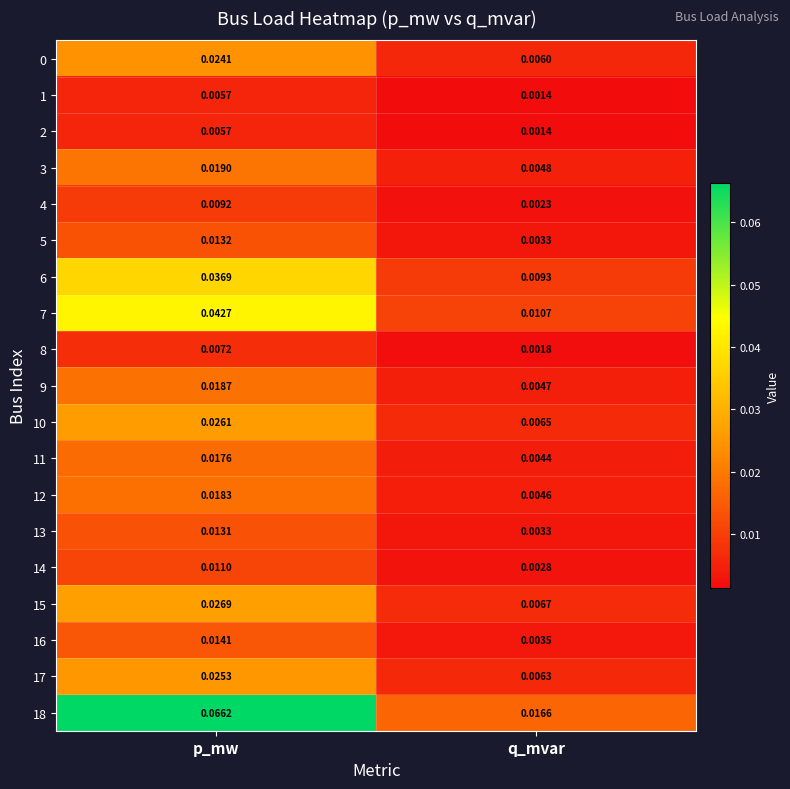

At which label is 3 closest to 0?

q_mvar